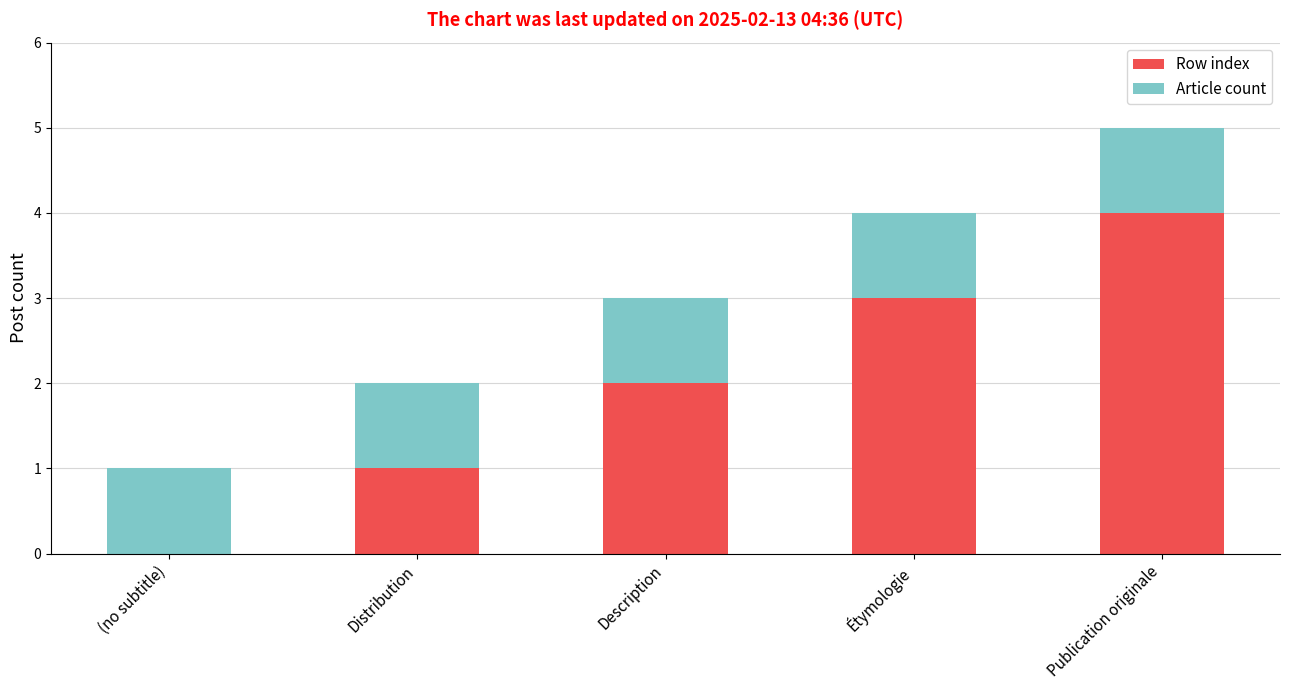

How many positive values does the Row index series have?

4